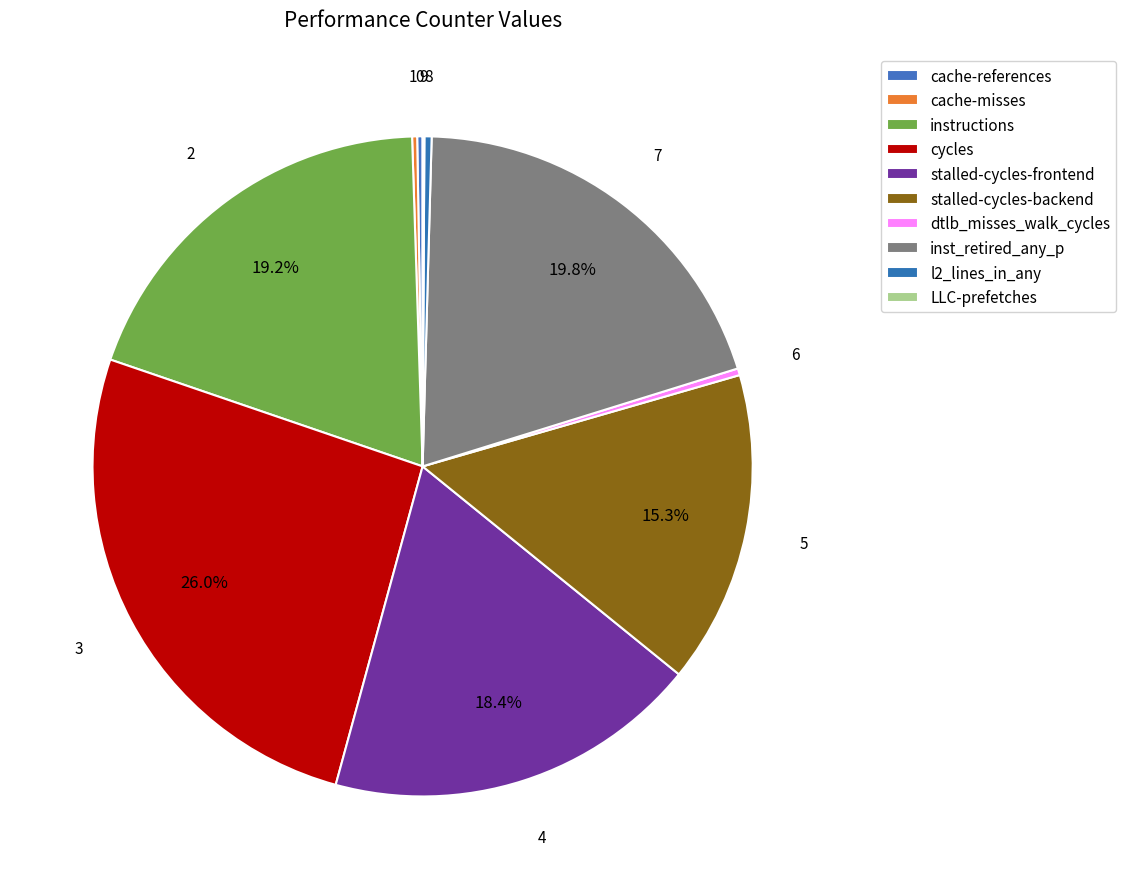

What is the change in value from cache-references to cache-misses?

-41212988